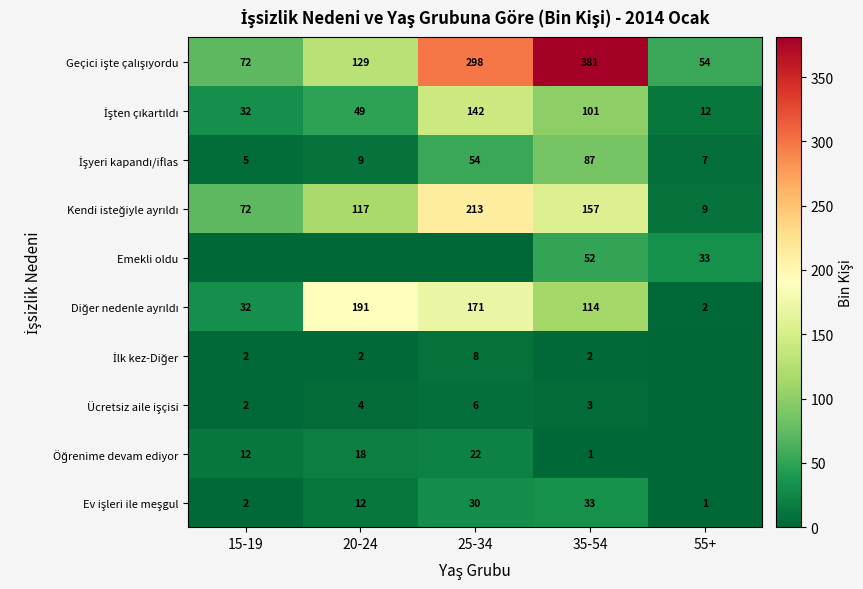

What is the spread (max minus min) of values at 35-54?

380